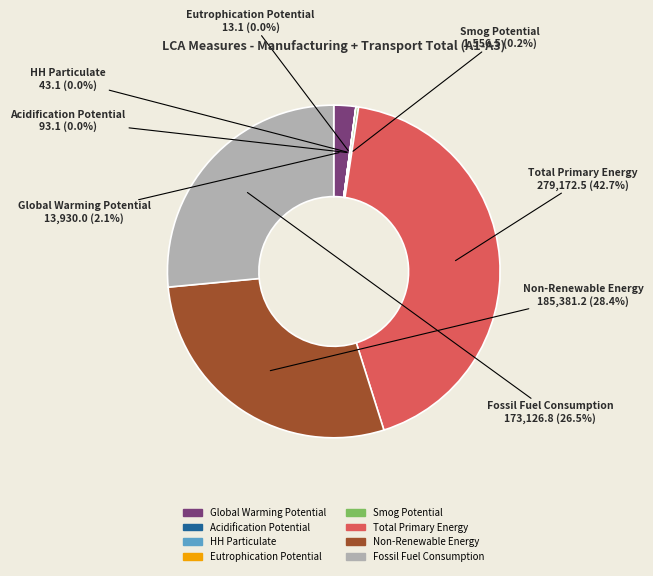

Does Global Warming Potential account for over 50% of the chart?

No